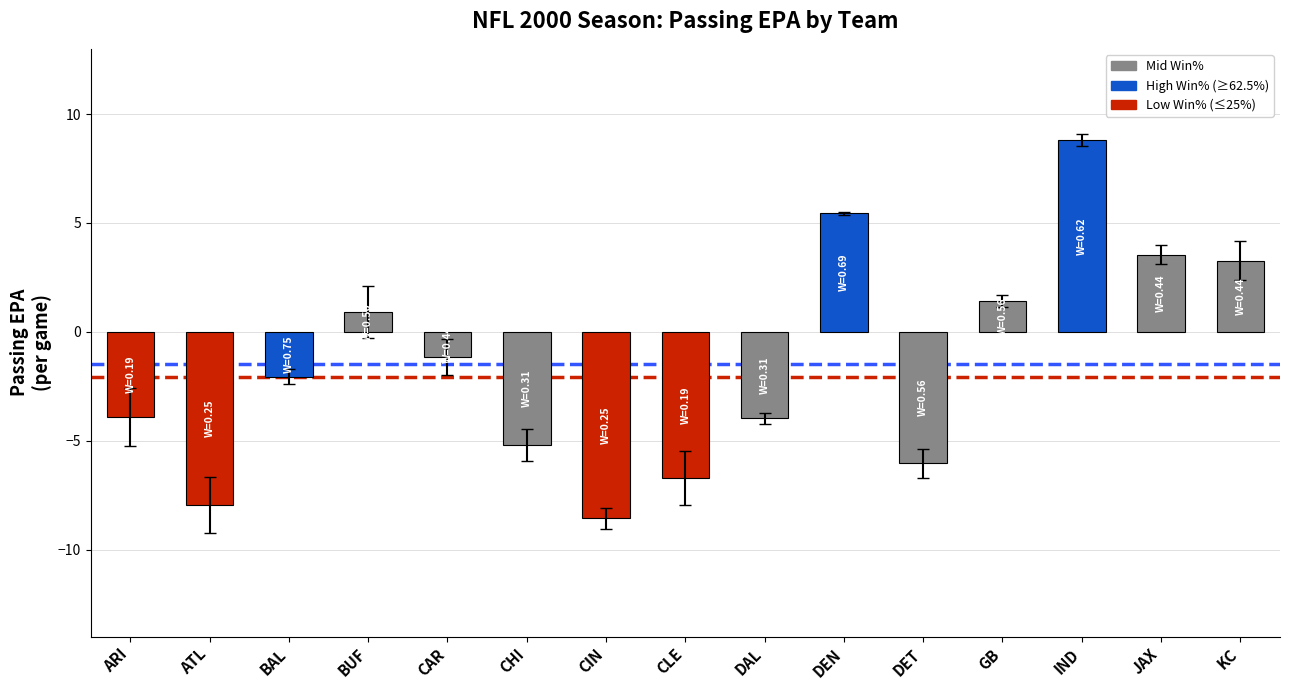

What is the label of the 12th bar from the right?

BUF